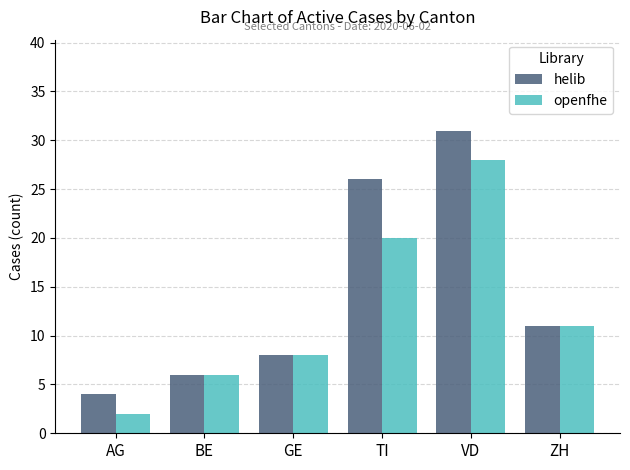

List the series in order of their peak value, lowest first.

openfhe, helib